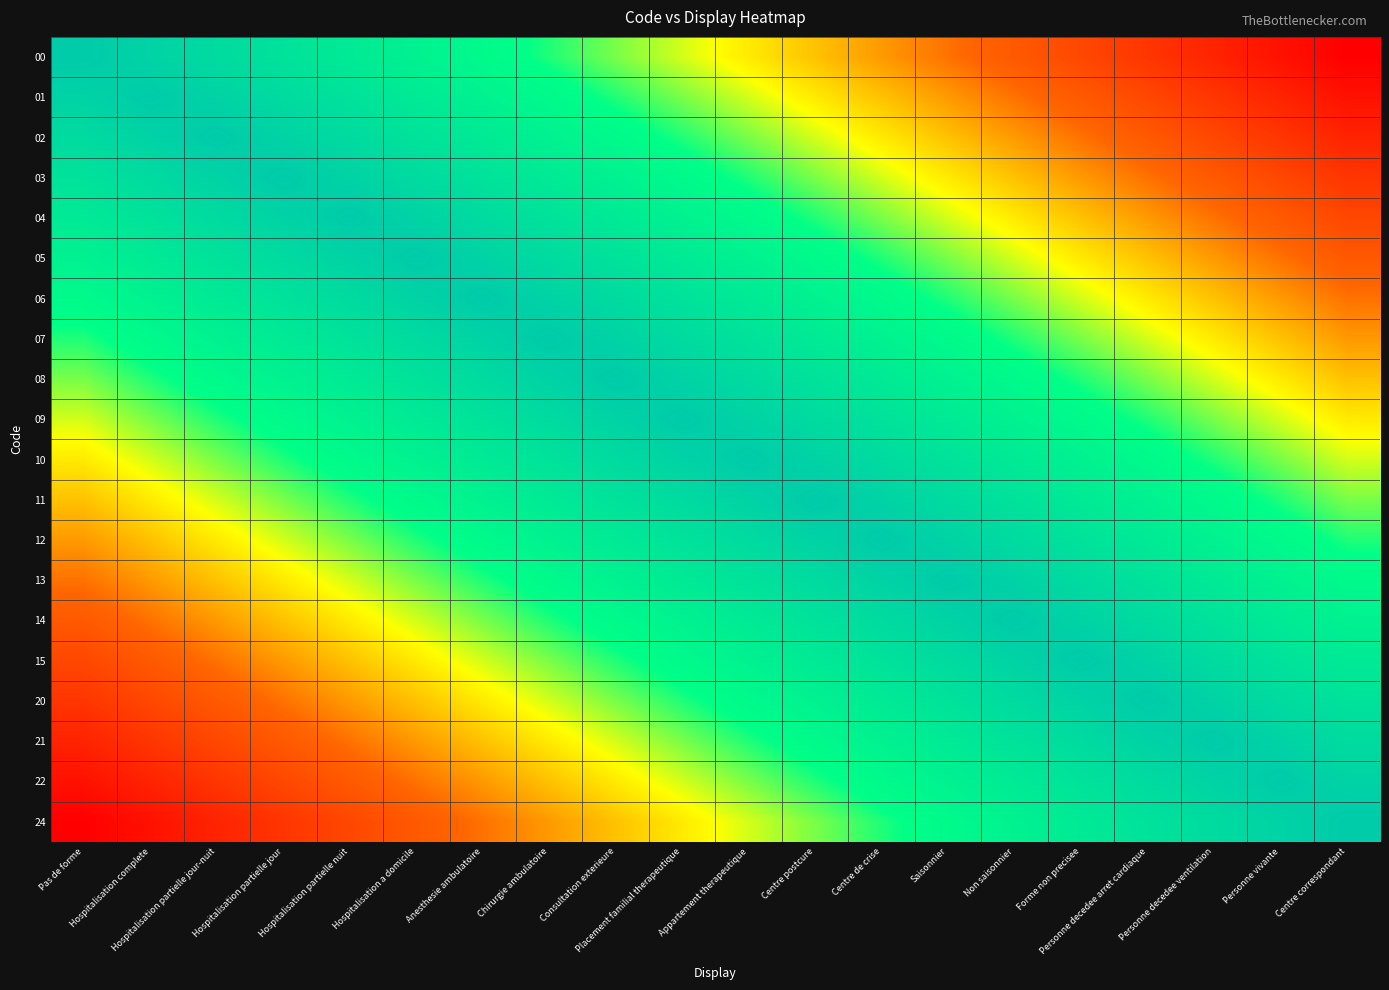

Reading right to left, what are all the values shown in this chart?

00: Centre correspondant=0.0	Personne vivante=0.1	Personne decedee ventilation=0.1	Personne decedee arret cardiaque=0.2	Forme non precisee=0.2	Non saisonnier=0.3	Saisonnier=0.3	Centre de crise=0.4	Centre postcure=0.4	Appartement therapeutique=0.5	Placement familial therapeutique=0.5	Consultation exterieure=0.6	Chirurgie ambulatoire=0.6	Anesthesie ambulatoire=0.7	Hospitalisation a domicile=0.7	Hospitalisation partielle nuit=0.8	Hospitalisation partielle jour=0.8	Hospitalisation partielle jour-nuit=0.9	Hospitalisation complete=0.9	Pas de forme=1.0
01: Centre correspondant=0.1	Personne vivante=0.1	Personne decedee ventilation=0.2	Personne decedee arret cardiaque=0.2	Forme non precisee=0.3	Non saisonnier=0.3	Saisonnier=0.4	Centre de crise=0.4	Centre postcure=0.5	Appartement therapeutique=0.5	Placement familial therapeutique=0.6	Consultation exterieure=0.6	Chirurgie ambulatoire=0.7	Anesthesie ambulatoire=0.7	Hospitalisation a domicile=0.8	Hospitalisation partielle nuit=0.8	Hospitalisation partielle jour=0.9	Hospitalisation partielle jour-nuit=0.9	Hospitalisation complete=1.0	Pas de forme=0.9
02: Centre correspondant=0.1	Personne vivante=0.2	Personne decedee ventilation=0.2	Personne decedee arret cardiaque=0.3	Forme non precisee=0.3	Non saisonnier=0.4	Saisonnier=0.4	Centre de crise=0.5	Centre postcure=0.5	Appartement therapeutique=0.6	Placement familial therapeutique=0.6	Consultation exterieure=0.7	Chirurgie ambulatoire=0.7	Anesthesie ambulatoire=0.8	Hospitalisation a domicile=0.8	Hospitalisation partielle nuit=0.9	Hospitalisation partielle jour=0.9	Hospitalisation partielle jour-nuit=1.0	Hospitalisation complete=0.9	Pas de forme=0.9
03: Centre correspondant=0.2	Personne vivante=0.2	Personne decedee ventilation=0.3	Personne decedee arret cardiaque=0.3	Forme non precisee=0.4	Non saisonnier=0.4	Saisonnier=0.5	Centre de crise=0.5	Centre postcure=0.6	Appartement therapeutique=0.6	Placement familial therapeutique=0.7	Consultation exterieure=0.7	Chirurgie ambulatoire=0.8	Anesthesie ambulatoire=0.8	Hospitalisation a domicile=0.9	Hospitalisation partielle nuit=0.9	Hospitalisation partielle jour=1.0	Hospitalisation partielle jour-nuit=0.9	Hospitalisation complete=0.9	Pas de forme=0.8
04: Centre correspondant=0.2	Personne vivante=0.3	Personne decedee ventilation=0.3	Personne decedee arret cardiaque=0.4	Forme non precisee=0.4	Non saisonnier=0.5	Saisonnier=0.5	Centre de crise=0.6	Centre postcure=0.6	Appartement therapeutique=0.7	Placement familial therapeutique=0.7	Consultation exterieure=0.8	Chirurgie ambulatoire=0.8	Anesthesie ambulatoire=0.9	Hospitalisation a domicile=0.9	Hospitalisation partielle nuit=1.0	Hospitalisation partielle jour=0.9	Hospitalisation partielle jour-nuit=0.9	Hospitalisation complete=0.8	Pas de forme=0.8
05: Centre correspondant=0.3	Personne vivante=0.3	Personne decedee ventilation=0.4	Personne decedee arret cardiaque=0.4	Forme non precisee=0.5	Non saisonnier=0.5	Saisonnier=0.6	Centre de crise=0.6	Centre postcure=0.7	Appartement therapeutique=0.7	Placement familial therapeutique=0.8	Consultation exterieure=0.8	Chirurgie ambulatoire=0.9	Anesthesie ambulatoire=0.9	Hospitalisation a domicile=1.0	Hospitalisation partielle nuit=0.9	Hospitalisation partielle jour=0.9	Hospitalisation partielle jour-nuit=0.8	Hospitalisation complete=0.8	Pas de forme=0.7
06: Centre correspondant=0.3	Personne vivante=0.4	Personne decedee ventilation=0.4	Personne decedee arret cardiaque=0.5	Forme non precisee=0.5	Non saisonnier=0.6	Saisonnier=0.6	Centre de crise=0.7	Centre postcure=0.7	Appartement therapeutique=0.8	Placement familial therapeutique=0.8	Consultation exterieure=0.9	Chirurgie ambulatoire=0.9	Anesthesie ambulatoire=1.0	Hospitalisation a domicile=0.9	Hospitalisation partielle nuit=0.9	Hospitalisation partielle jour=0.8	Hospitalisation partielle jour-nuit=0.8	Hospitalisation complete=0.7	Pas de forme=0.7
07: Centre correspondant=0.4	Personne vivante=0.4	Personne decedee ventilation=0.5	Personne decedee arret cardiaque=0.5	Forme non precisee=0.6	Non saisonnier=0.6	Saisonnier=0.7	Centre de crise=0.7	Centre postcure=0.8	Appartement therapeutique=0.8	Placement familial therapeutique=0.9	Consultation exterieure=0.9	Chirurgie ambulatoire=1.0	Anesthesie ambulatoire=0.9	Hospitalisation a domicile=0.9	Hospitalisation partielle nuit=0.8	Hospitalisation partielle jour=0.8	Hospitalisation partielle jour-nuit=0.7	Hospitalisation complete=0.7	Pas de forme=0.6
08: Centre correspondant=0.4	Personne vivante=0.5	Personne decedee ventilation=0.5	Personne decedee arret cardiaque=0.6	Forme non precisee=0.6	Non saisonnier=0.7	Saisonnier=0.7	Centre de crise=0.8	Centre postcure=0.8	Appartement therapeutique=0.9	Placement familial therapeutique=0.9	Consultation exterieure=1.0	Chirurgie ambulatoire=0.9	Anesthesie ambulatoire=0.9	Hospitalisation a domicile=0.8	Hospitalisation partielle nuit=0.8	Hospitalisation partielle jour=0.7	Hospitalisation partielle jour-nuit=0.7	Hospitalisation complete=0.6	Pas de forme=0.6
09: Centre correspondant=0.5	Personne vivante=0.5	Personne decedee ventilation=0.6	Personne decedee arret cardiaque=0.6	Forme non precisee=0.7	Non saisonnier=0.7	Saisonnier=0.8	Centre de crise=0.8	Centre postcure=0.9	Appartement therapeutique=0.9	Placement familial therapeutique=1.0	Consultation exterieure=0.9	Chirurgie ambulatoire=0.9	Anesthesie ambulatoire=0.8	Hospitalisation a domicile=0.8	Hospitalisation partielle nuit=0.7	Hospitalisation partielle jour=0.7	Hospitalisation partielle jour-nuit=0.6	Hospitalisation complete=0.6	Pas de forme=0.5
10: Centre correspondant=0.5	Personne vivante=0.6	Personne decedee ventilation=0.6	Personne decedee arret cardiaque=0.7	Forme non precisee=0.7	Non saisonnier=0.8	Saisonnier=0.8	Centre de crise=0.9	Centre postcure=0.9	Appartement therapeutique=1.0	Placement familial therapeutique=0.9	Consultation exterieure=0.9	Chirurgie ambulatoire=0.8	Anesthesie ambulatoire=0.8	Hospitalisation a domicile=0.7	Hospitalisation partielle nuit=0.7	Hospitalisation partielle jour=0.6	Hospitalisation partielle jour-nuit=0.6	Hospitalisation complete=0.5	Pas de forme=0.5
11: Centre correspondant=0.6	Personne vivante=0.6	Personne decedee ventilation=0.7	Personne decedee arret cardiaque=0.7	Forme non precisee=0.8	Non saisonnier=0.8	Saisonnier=0.9	Centre de crise=0.9	Centre postcure=1.0	Appartement therapeutique=0.9	Placement familial therapeutique=0.9	Consultation exterieure=0.8	Chirurgie ambulatoire=0.8	Anesthesie ambulatoire=0.7	Hospitalisation a domicile=0.7	Hospitalisation partielle nuit=0.6	Hospitalisation partielle jour=0.6	Hospitalisation partielle jour-nuit=0.5	Hospitalisation complete=0.5	Pas de forme=0.4
12: Centre correspondant=0.6	Personne vivante=0.7	Personne decedee ventilation=0.7	Personne decedee arret cardiaque=0.8	Forme non precisee=0.8	Non saisonnier=0.9	Saisonnier=0.9	Centre de crise=1.0	Centre postcure=0.9	Appartement therapeutique=0.9	Placement familial therapeutique=0.8	Consultation exterieure=0.8	Chirurgie ambulatoire=0.7	Anesthesie ambulatoire=0.7	Hospitalisation a domicile=0.6	Hospitalisation partielle nuit=0.6	Hospitalisation partielle jour=0.5	Hospitalisation partielle jour-nuit=0.5	Hospitalisation complete=0.4	Pas de forme=0.4
13: Centre correspondant=0.7	Personne vivante=0.7	Personne decedee ventilation=0.8	Personne decedee arret cardiaque=0.8	Forme non precisee=0.9	Non saisonnier=0.9	Saisonnier=1.0	Centre de crise=0.9	Centre postcure=0.9	Appartement therapeutique=0.8	Placement familial therapeutique=0.8	Consultation exterieure=0.7	Chirurgie ambulatoire=0.7	Anesthesie ambulatoire=0.6	Hospitalisation a domicile=0.6	Hospitalisation partielle nuit=0.5	Hospitalisation partielle jour=0.5	Hospitalisation partielle jour-nuit=0.4	Hospitalisation complete=0.4	Pas de forme=0.3
14: Centre correspondant=0.7	Personne vivante=0.8	Personne decedee ventilation=0.8	Personne decedee arret cardiaque=0.9	Forme non precisee=0.9	Non saisonnier=1.0	Saisonnier=0.9	Centre de crise=0.9	Centre postcure=0.8	Appartement therapeutique=0.8	Placement familial therapeutique=0.7	Consultation exterieure=0.7	Chirurgie ambulatoire=0.6	Anesthesie ambulatoire=0.6	Hospitalisation a domicile=0.5	Hospitalisation partielle nuit=0.5	Hospitalisation partielle jour=0.4	Hospitalisation partielle jour-nuit=0.4	Hospitalisation complete=0.3	Pas de forme=0.3
15: Centre correspondant=0.8	Personne vivante=0.8	Personne decedee ventilation=0.9	Personne decedee arret cardiaque=0.9	Forme non precisee=1.0	Non saisonnier=0.9	Saisonnier=0.9	Centre de crise=0.8	Centre postcure=0.8	Appartement therapeutique=0.7	Placement familial therapeutique=0.7	Consultation exterieure=0.6	Chirurgie ambulatoire=0.6	Anesthesie ambulatoire=0.5	Hospitalisation a domicile=0.5	Hospitalisation partielle nuit=0.4	Hospitalisation partielle jour=0.4	Hospitalisation partielle jour-nuit=0.3	Hospitalisation complete=0.3	Pas de forme=0.2
20: Centre correspondant=0.8	Personne vivante=0.9	Personne decedee ventilation=0.9	Personne decedee arret cardiaque=1.0	Forme non precisee=0.9	Non saisonnier=0.9	Saisonnier=0.8	Centre de crise=0.8	Centre postcure=0.7	Appartement therapeutique=0.7	Placement familial therapeutique=0.6	Consultation exterieure=0.6	Chirurgie ambulatoire=0.5	Anesthesie ambulatoire=0.5	Hospitalisation a domicile=0.4	Hospitalisation partielle nuit=0.4	Hospitalisation partielle jour=0.3	Hospitalisation partielle jour-nuit=0.3	Hospitalisation complete=0.2	Pas de forme=0.2
21: Centre correspondant=0.9	Personne vivante=0.9	Personne decedee ventilation=1.0	Personne decedee arret cardiaque=0.9	Forme non precisee=0.9	Non saisonnier=0.8	Saisonnier=0.8	Centre de crise=0.7	Centre postcure=0.7	Appartement therapeutique=0.6	Placement familial therapeutique=0.6	Consultation exterieure=0.5	Chirurgie ambulatoire=0.5	Anesthesie ambulatoire=0.4	Hospitalisation a domicile=0.4	Hospitalisation partielle nuit=0.3	Hospitalisation partielle jour=0.3	Hospitalisation partielle jour-nuit=0.2	Hospitalisation complete=0.2	Pas de forme=0.1
22: Centre correspondant=0.9	Personne vivante=1.0	Personne decedee ventilation=0.9	Personne decedee arret cardiaque=0.9	Forme non precisee=0.8	Non saisonnier=0.8	Saisonnier=0.7	Centre de crise=0.7	Centre postcure=0.6	Appartement therapeutique=0.6	Placement familial therapeutique=0.5	Consultation exterieure=0.5	Chirurgie ambulatoire=0.4	Anesthesie ambulatoire=0.4	Hospitalisation a domicile=0.3	Hospitalisation partielle nuit=0.3	Hospitalisation partielle jour=0.2	Hospitalisation partielle jour-nuit=0.2	Hospitalisation complete=0.1	Pas de forme=0.1
24: Centre correspondant=1.0	Personne vivante=0.9	Personne decedee ventilation=0.9	Personne decedee arret cardiaque=0.8	Forme non precisee=0.8	Non saisonnier=0.7	Saisonnier=0.7	Centre de crise=0.6	Centre postcure=0.6	Appartement therapeutique=0.5	Placement familial therapeutique=0.5	Consultation exterieure=0.4	Chirurgie ambulatoire=0.4	Anesthesie ambulatoire=0.3	Hospitalisation a domicile=0.3	Hospitalisation partielle nuit=0.2	Hospitalisation partielle jour=0.2	Hospitalisation partielle jour-nuit=0.1	Hospitalisation complete=0.1	Pas de forme=0.0